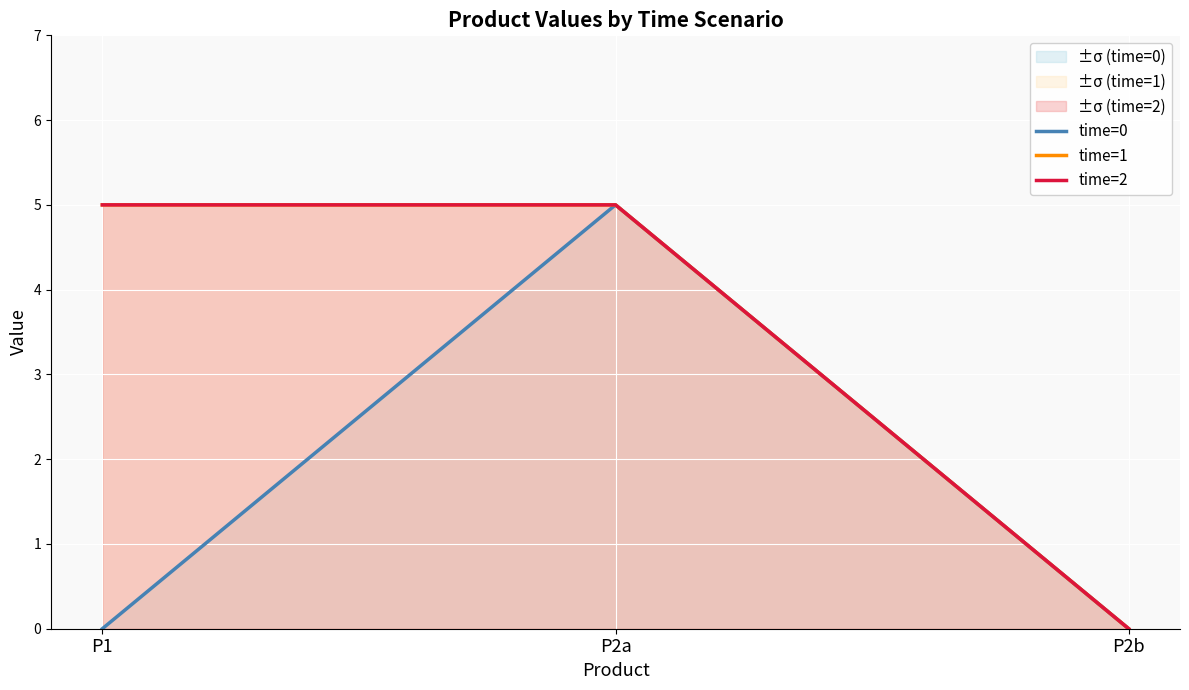

Which has a higher value, P2a or P1?

P2a